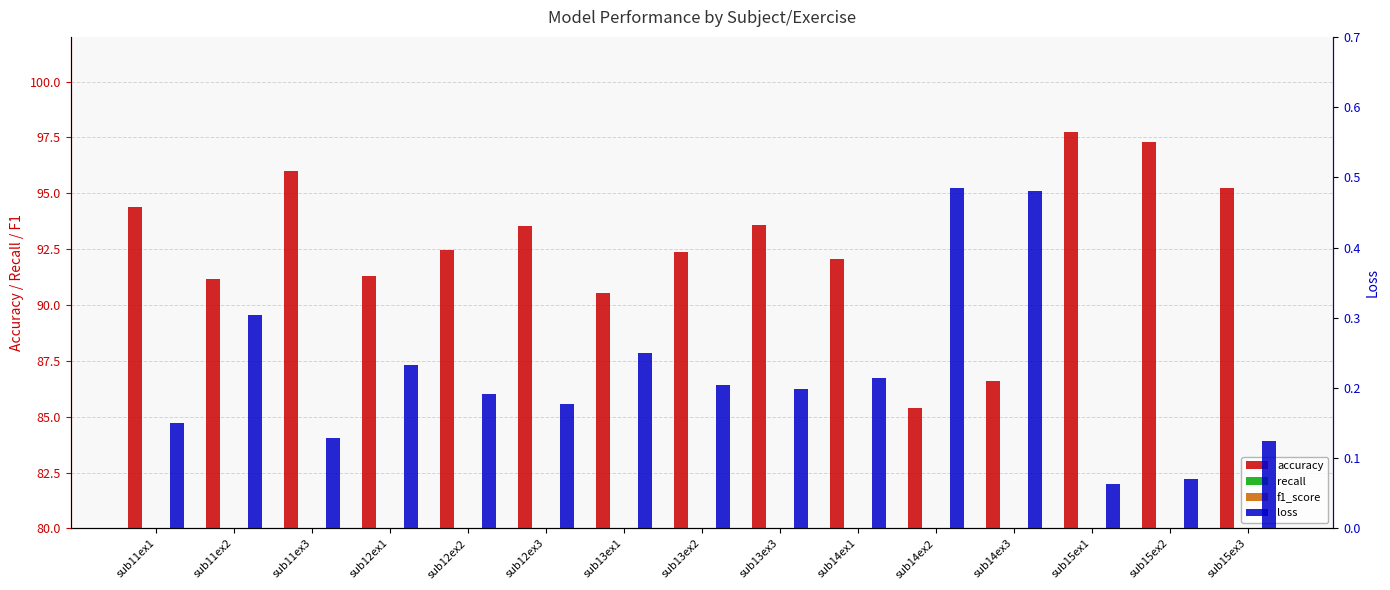

What position from the right is sub12ex2?

11